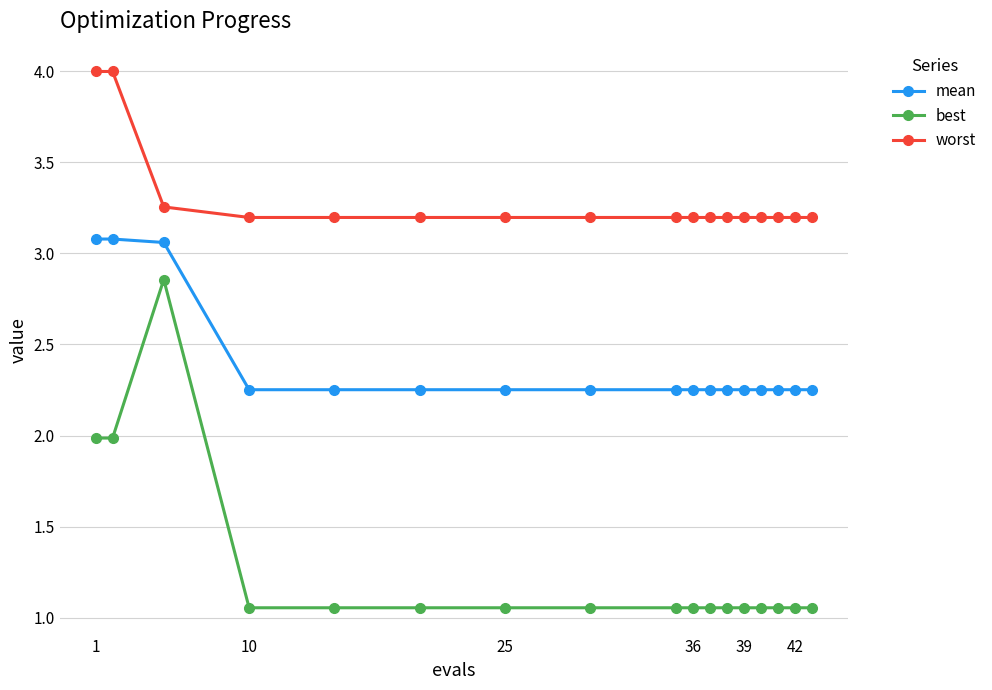

Which series has the largest total across all categories?

worst